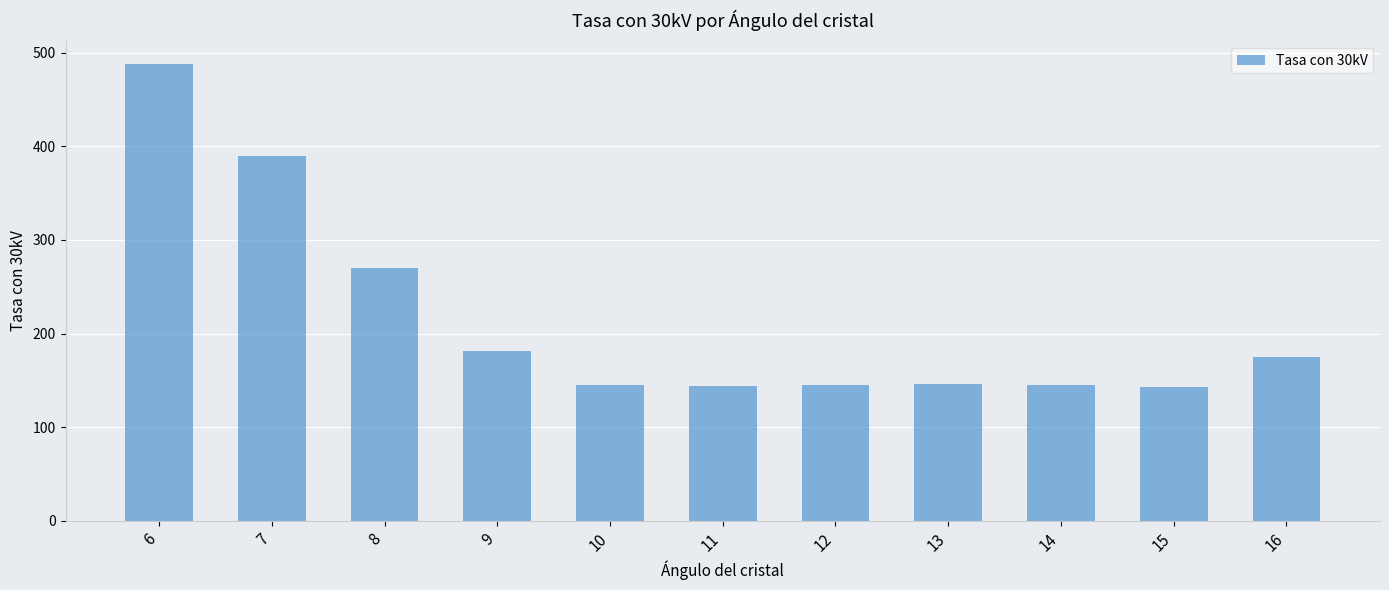

The chart shows a value of 237 at 13. True or false?

False